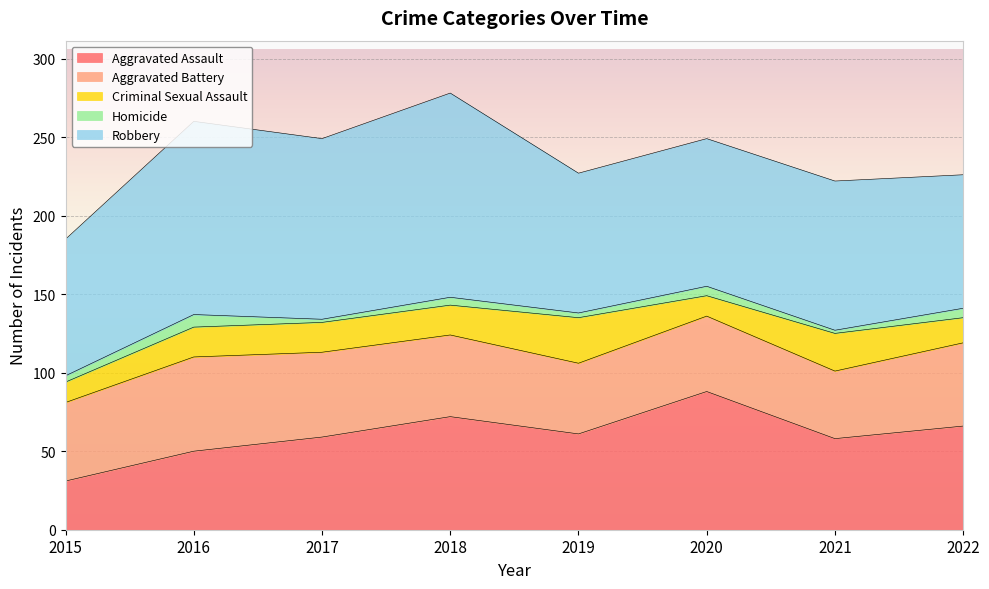

What is the highest value of the Robbery series?

130